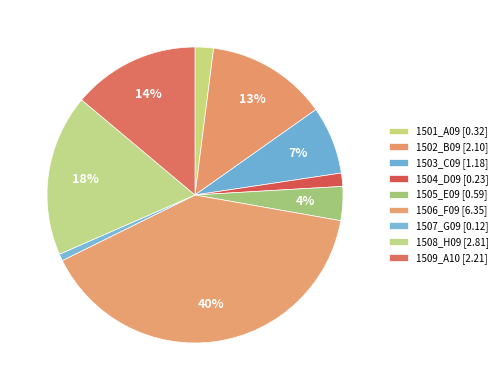

How many slices are in this pie chart?

9